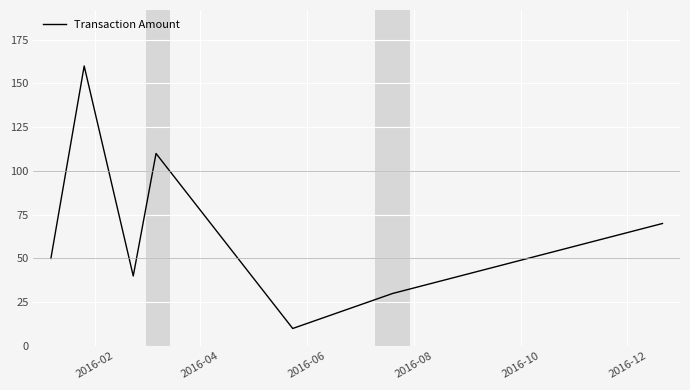

What is the difference between the maximum and minimum values?

150